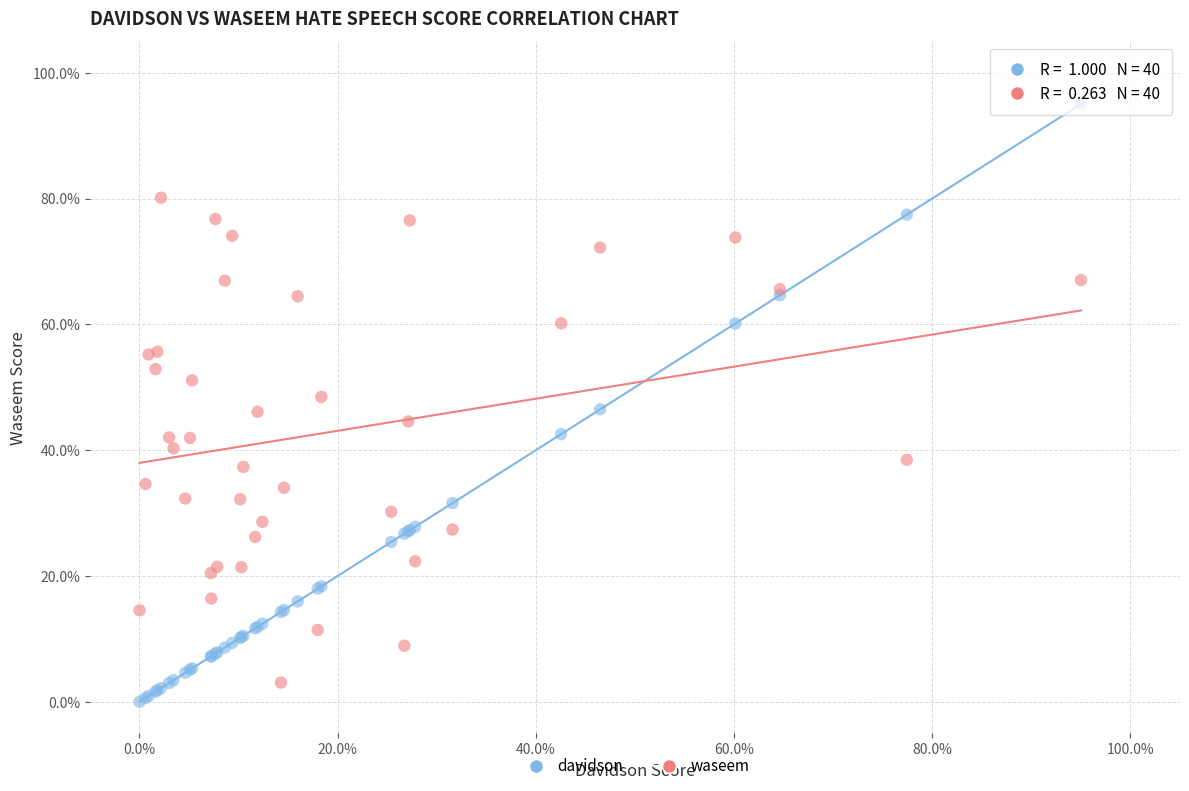

Which series contains the highest Y value?

davidson